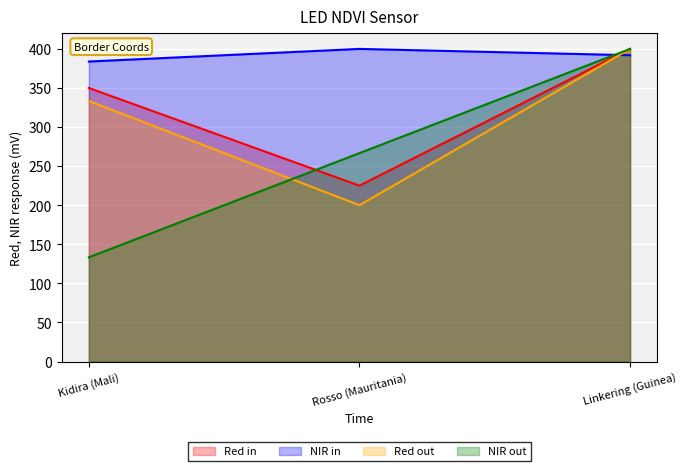

Is it true that NIR out equals 35.9 at Kidira (Mali)?

False